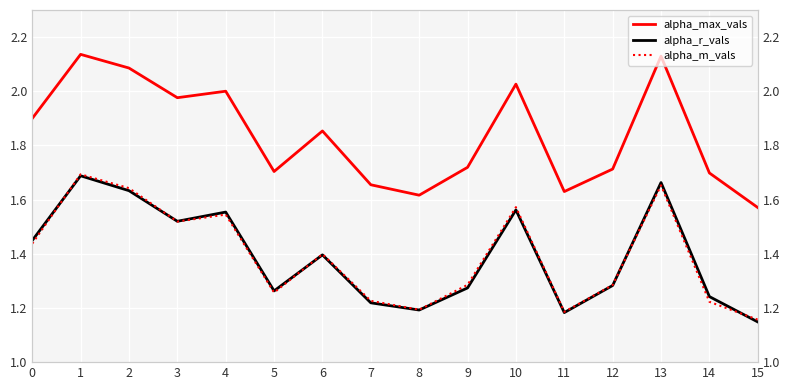

Between 2 and 7, which series saw the biggest shift?

alpha_max_vals